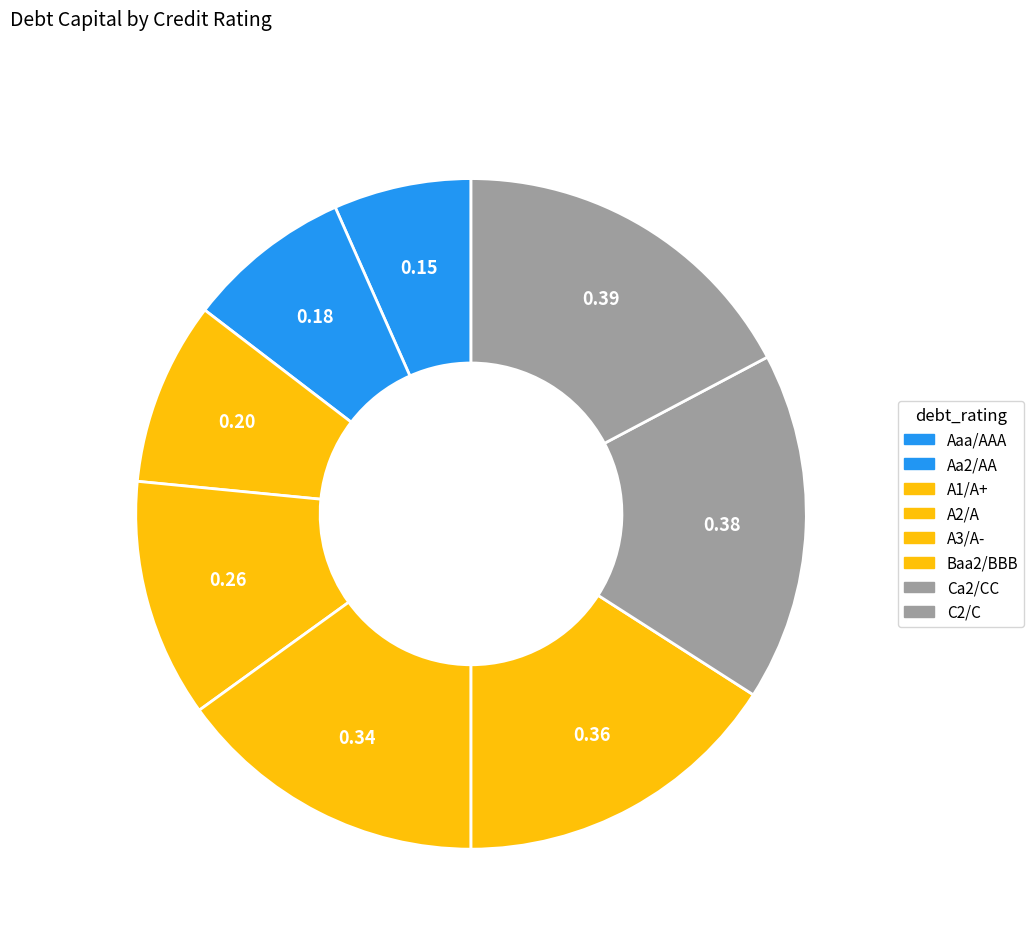

Is it true that Ca2/CC is 23% of the pie?

False